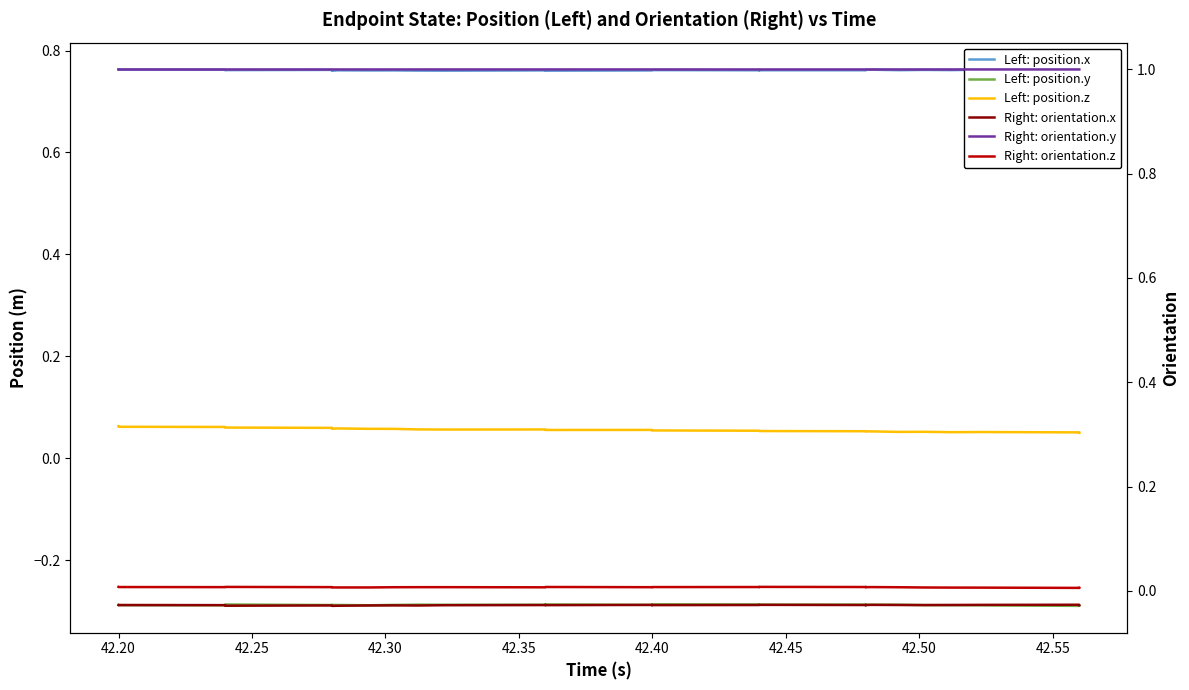

Is the value of Left: position.y at 22 greater than the value of Right: orientation.x at 15?

No